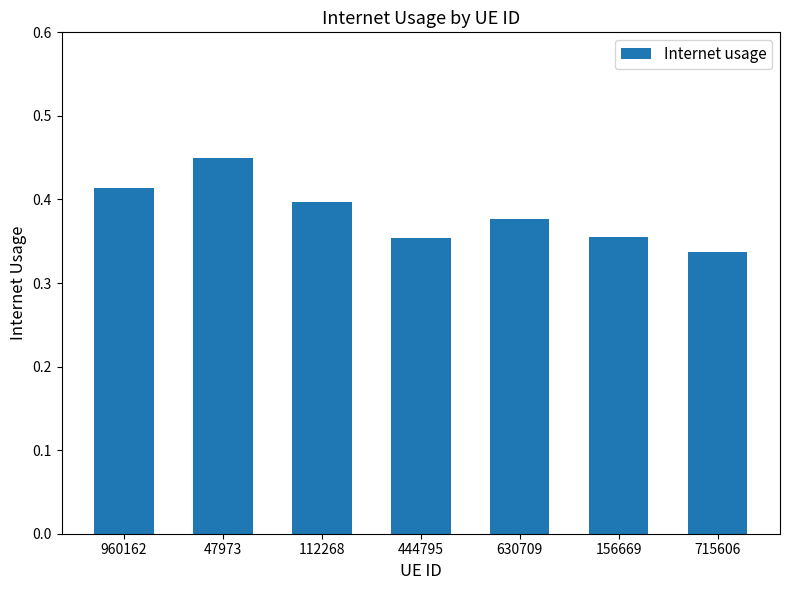

Between 47973 and 960162, which is larger?

47973